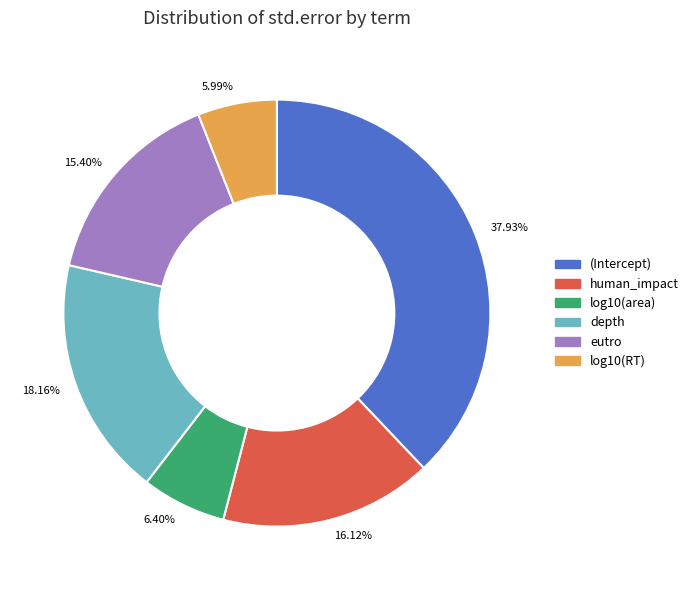

What percentage is the log10(area) slice, to the nearest percent?

6%